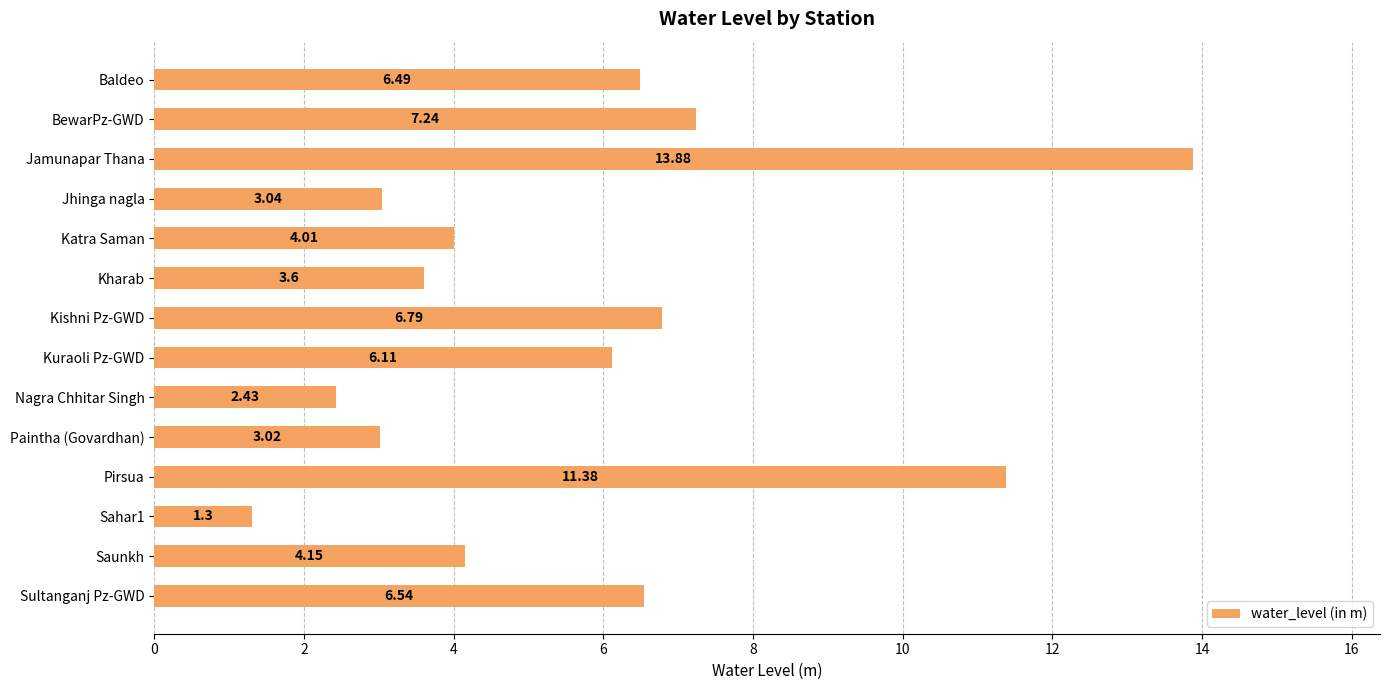

List the labels in order of value, largest first.

Jamunapar Thana, Pirsua, BewarPz-GWD, Kishni Pz-GWD, Sultanganj Pz-GWD, Baldeo, Kuraoli Pz-GWD, Saunkh, Katra Saman, Kharab, Jhinga nagla, Paintha (Govardhan), Nagra Chhitar Singh, Sahar1